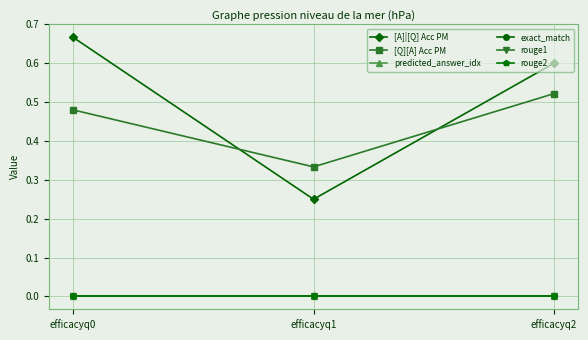

Does the chart have visible grid lines?

Yes